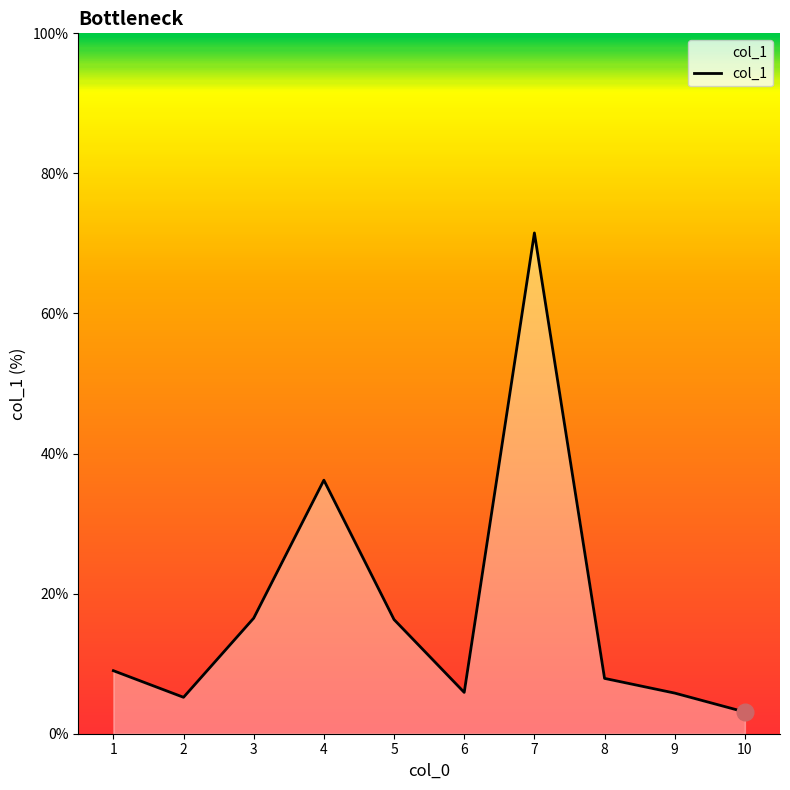

The chart shows a value of 5.7 at 1. True or false?

False